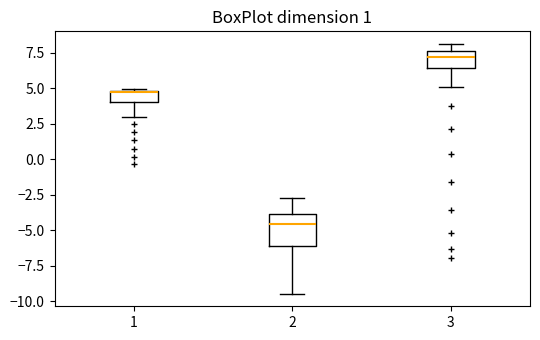

Reading left to right, read every box against the y-axis: the position of its median line, the range the box covers, and the ends of its whiskers. The values are not printed on the chart, so give them approximately, as read against the axis.

1: median 4.5, box 4.0 to 5.0, whiskers 3.0 to 5.0
2: median -4.5, box -6.0 to -4.0, whiskers -9.5 to -2.5
3: median 7.0, box 6.5 to 7.5, whiskers 5.0 to 8.0